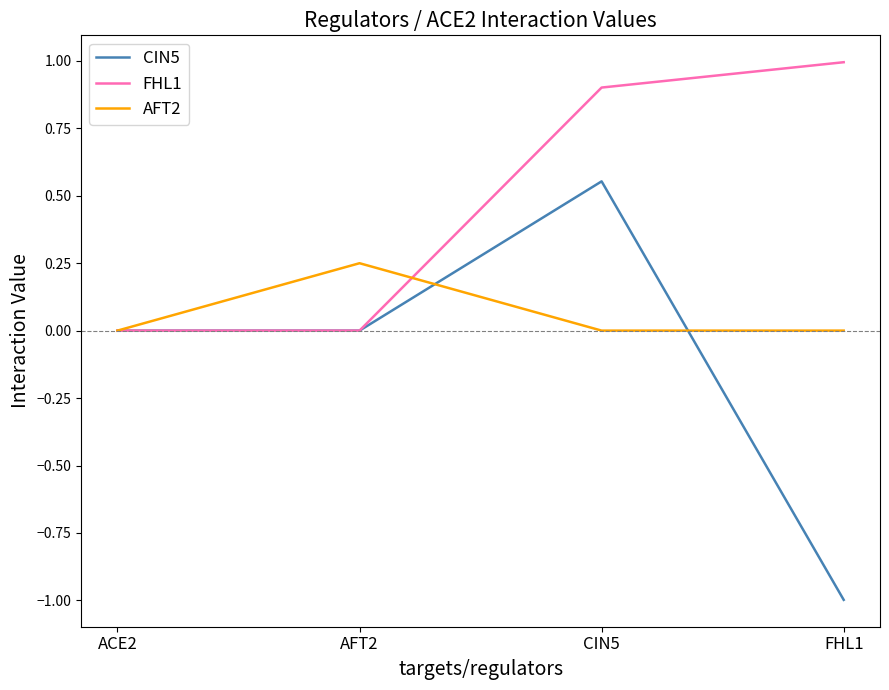

Does the chart display data point markers on the line(s)?

No